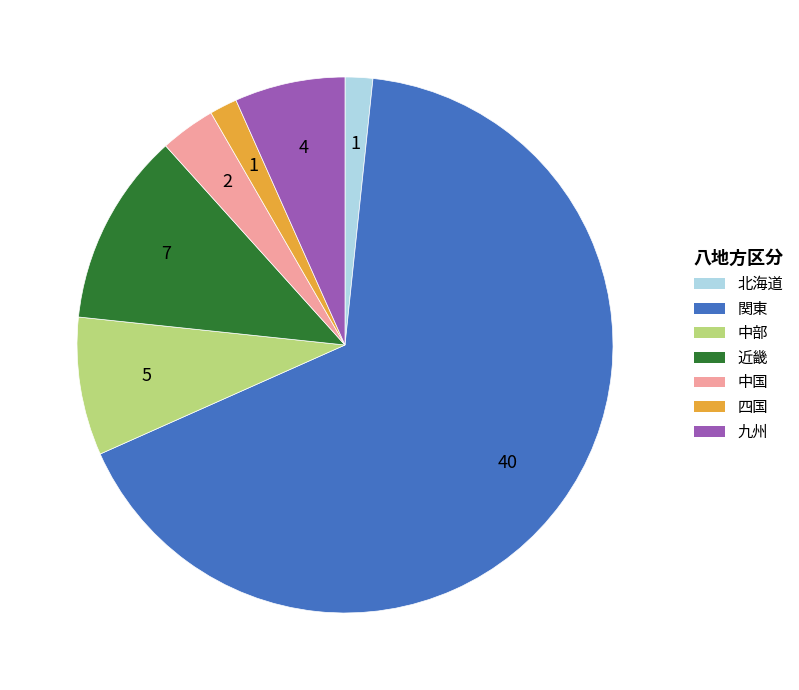

What is the majority slice?

関東